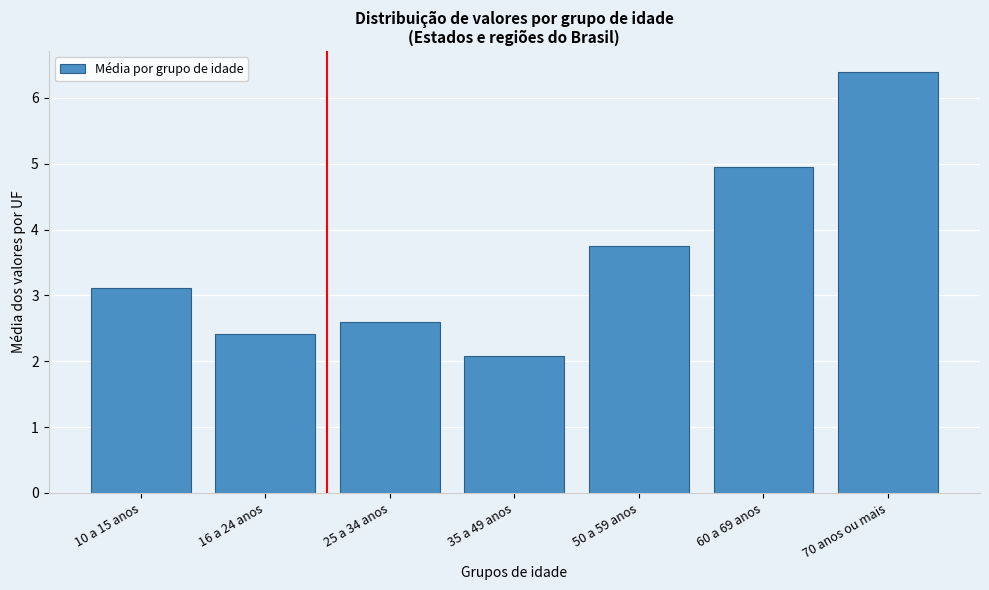

Reading left to right, list all the values displayed in this chart.

3.1	2.4	2.6	2.1	3.7	4.9	6.4